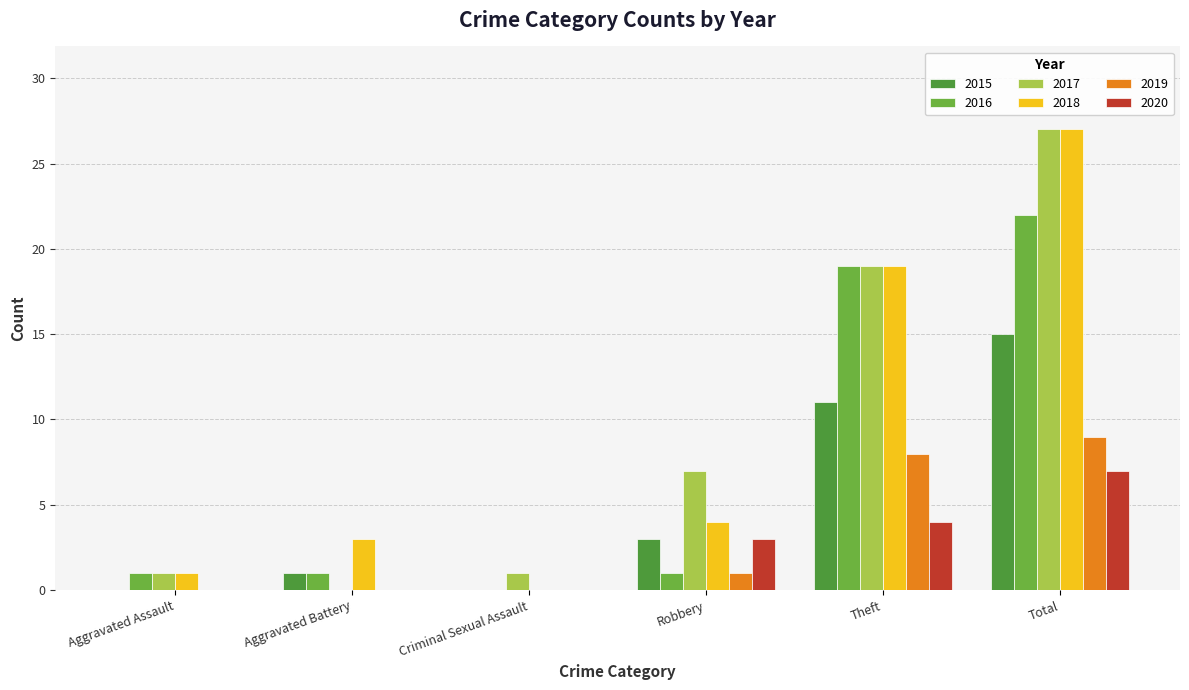

Are the bars horizontal?

No